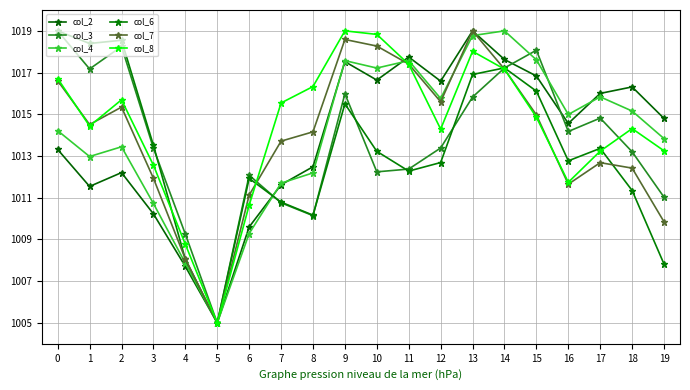

In col_2, how many points are lower than both neighbors (excluding endpoints)?

5